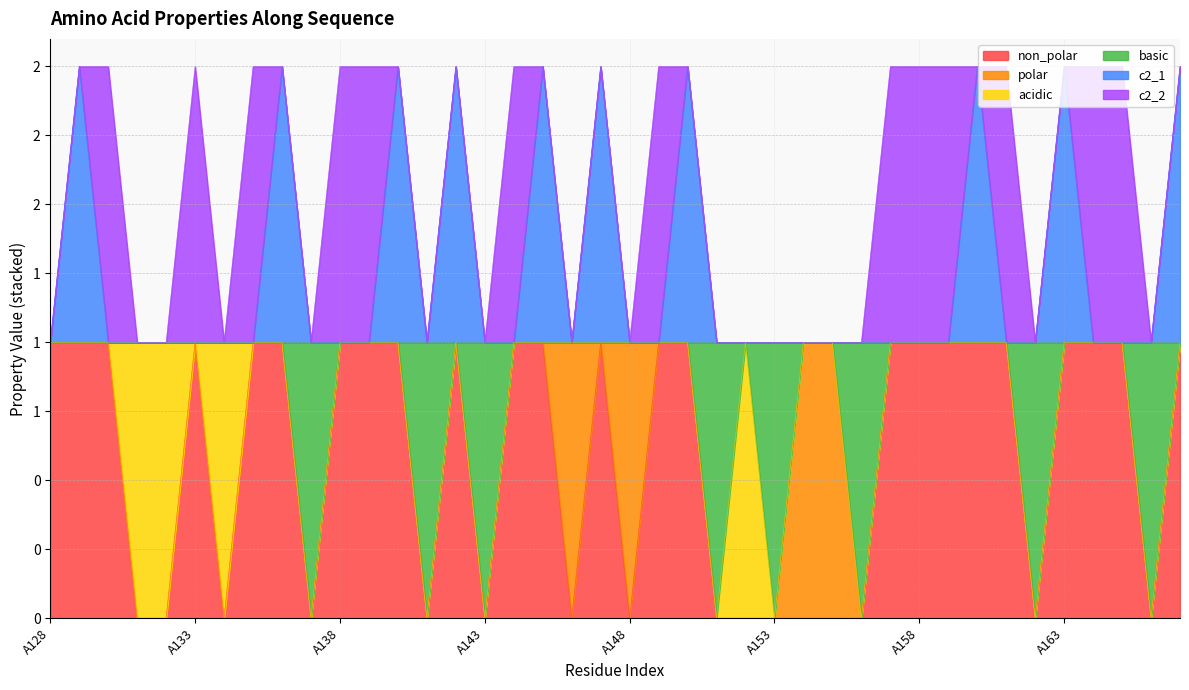

What is the spread (max minus min) of values at A156?

1